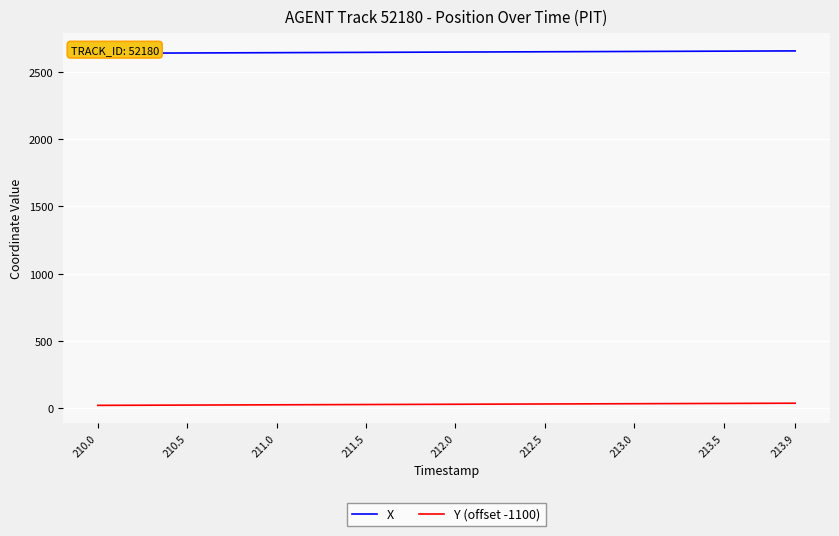

What is the approximate value of Y (offset -1100) at 213.5?

36.5